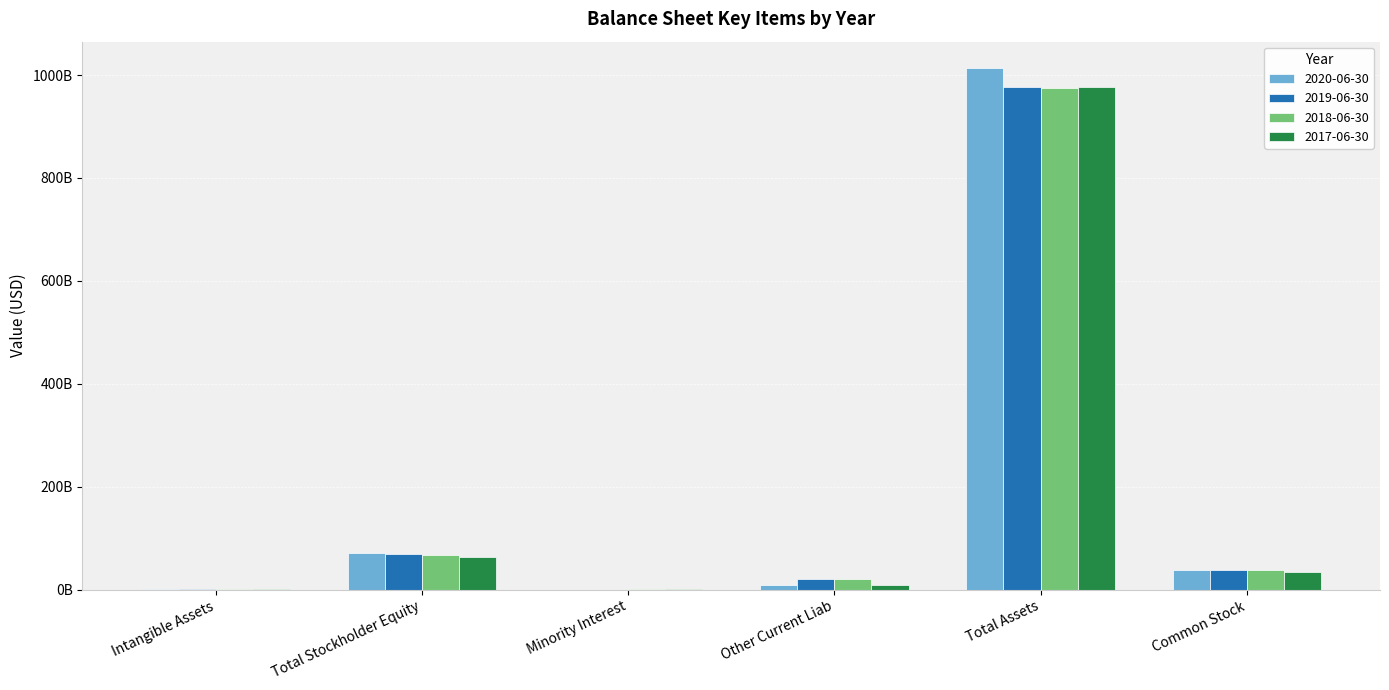

Are the bars horizontal?

No